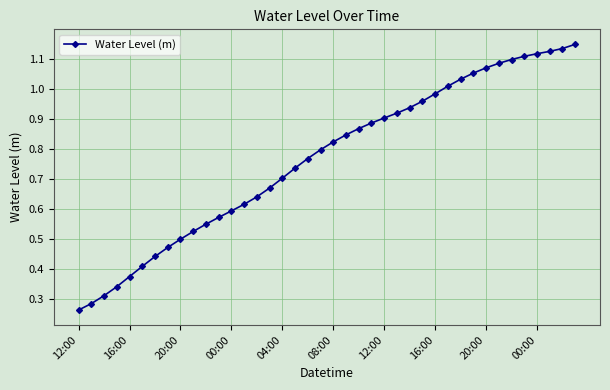

Does the chart display data point markers on the line(s)?

Yes